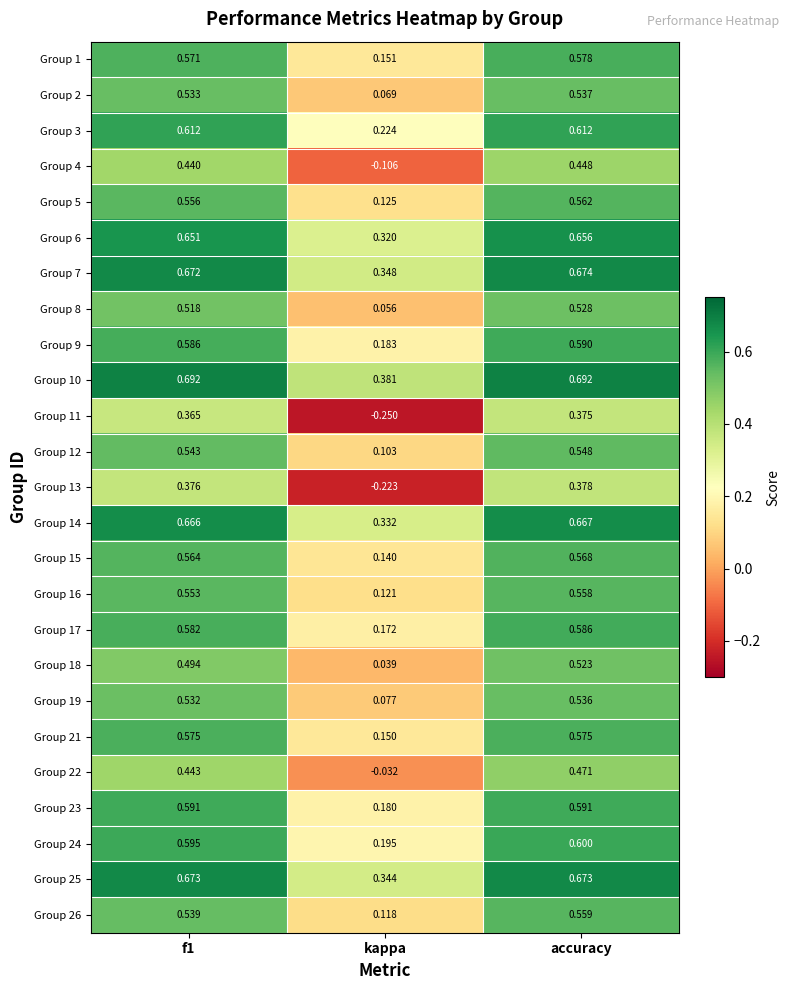

Where is Group 13 nearest to the value 0?

kappa